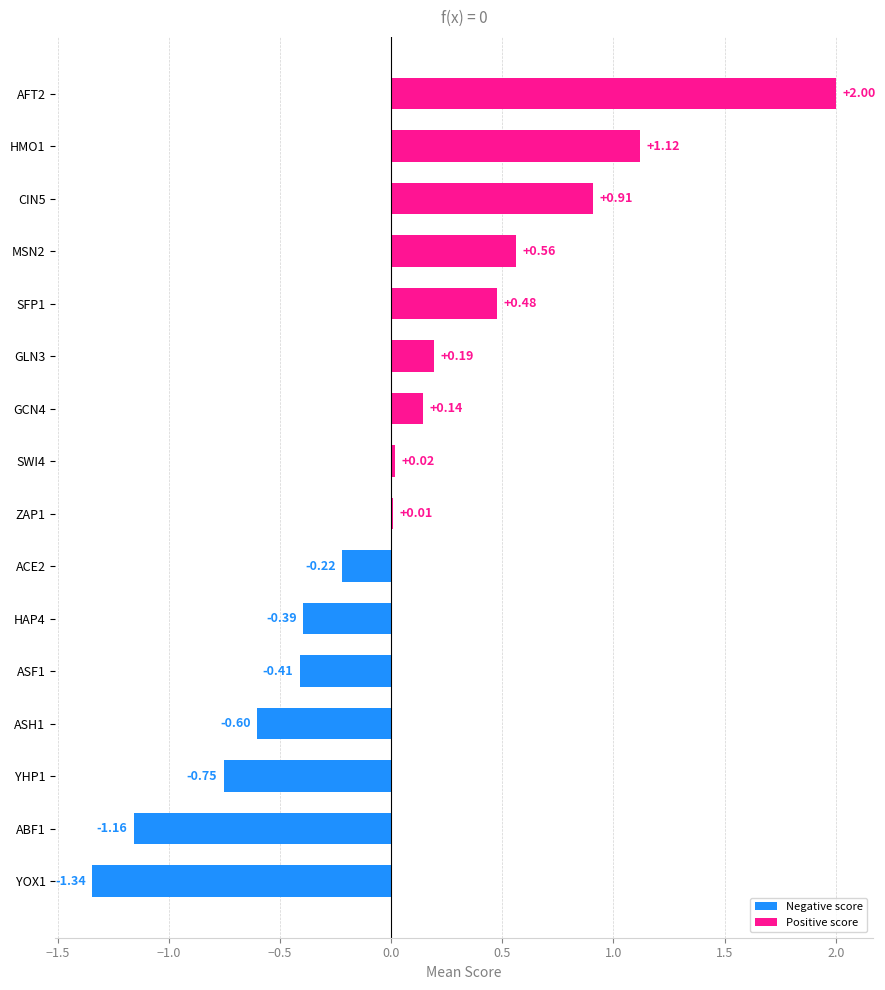

Which has a higher value, ABF1 or YOX1?

ABF1